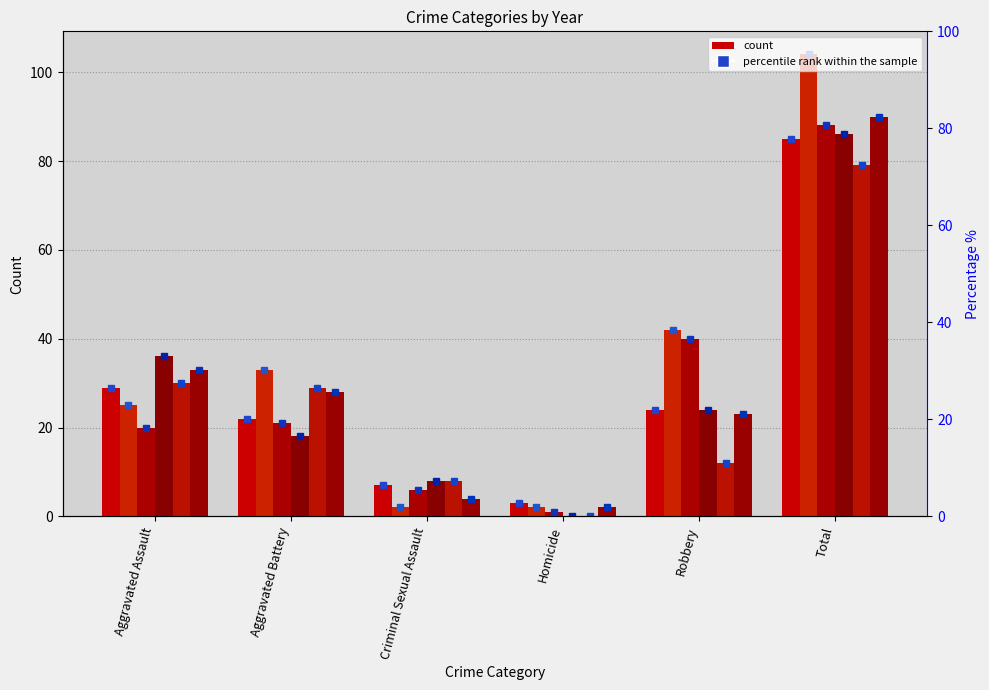

Which category has the highest value across all series?

Total